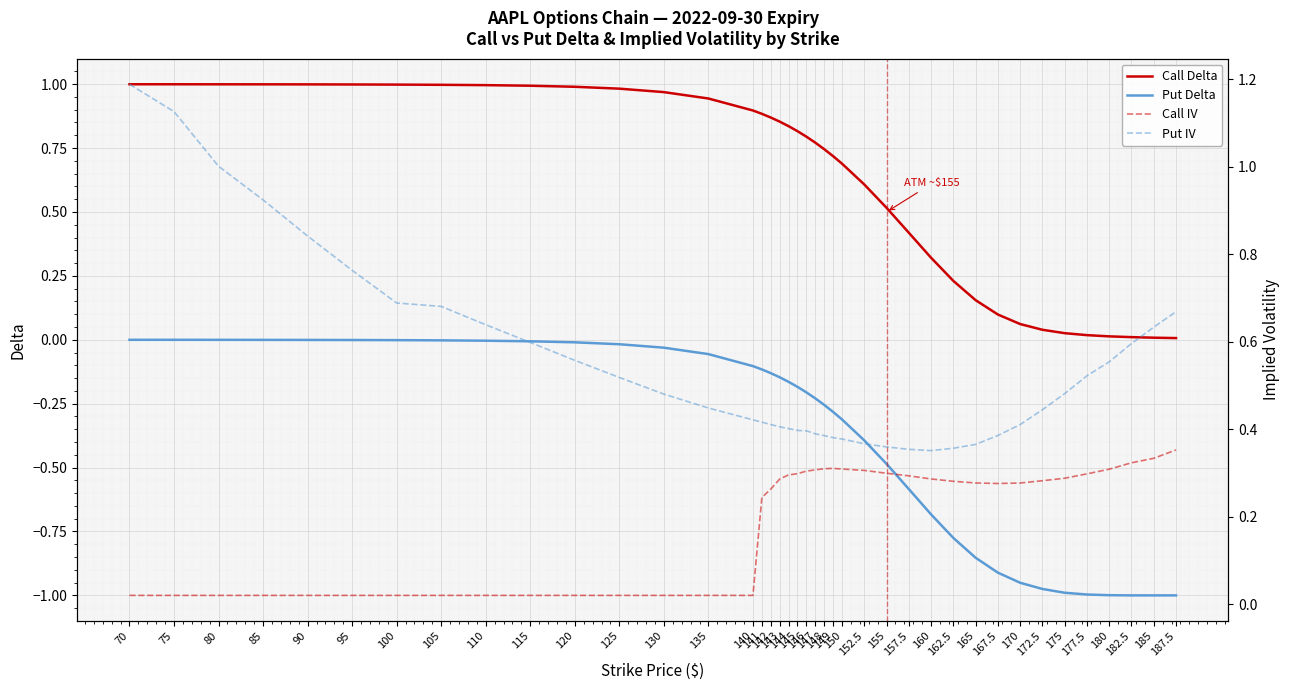

What is the value of the Put Delta point at the 16th from the left?

-0.1